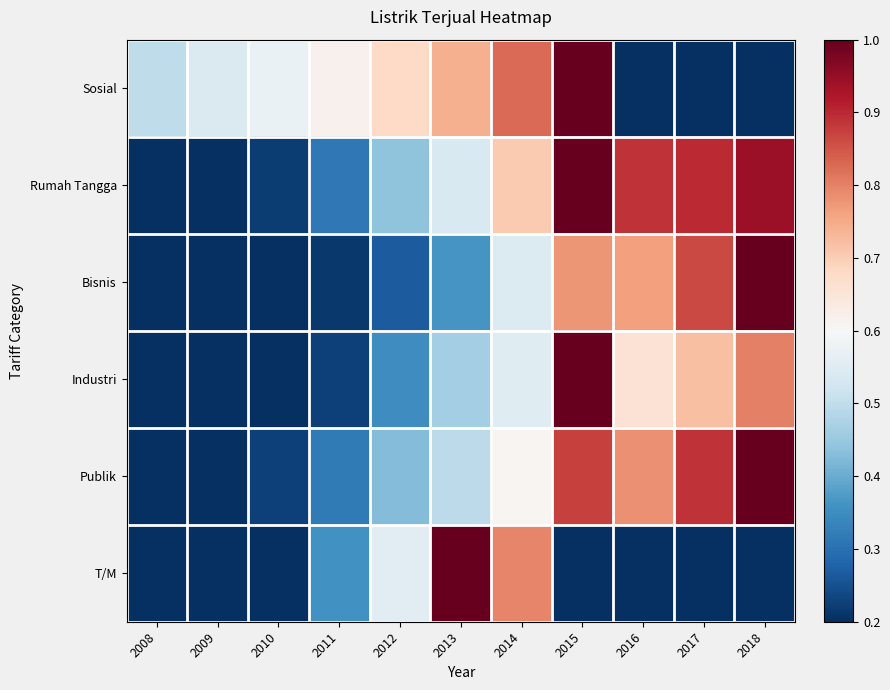

Which series has the largest total across all categories?

Rumah Tangga